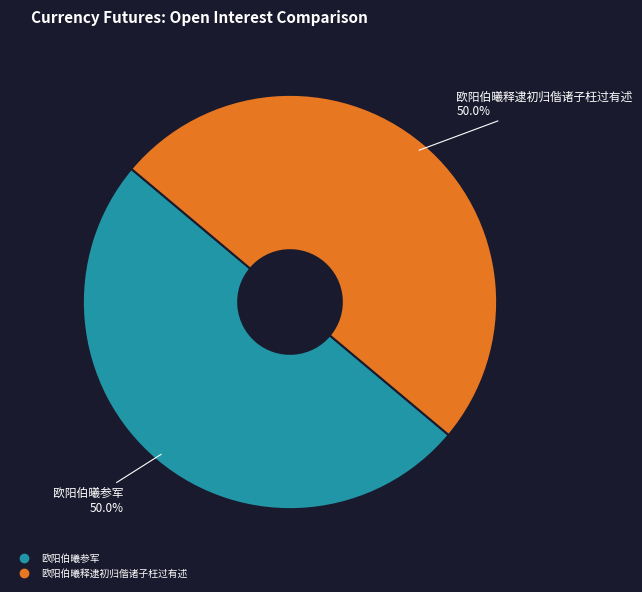

To the nearest percent, what portion does 欧阳伯曦参军 represent?

50%